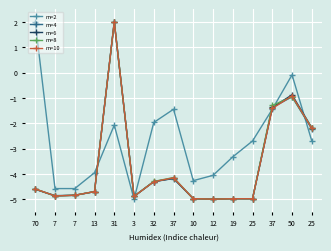

True or false: m=8 has a value of -2.1 at 37.

False